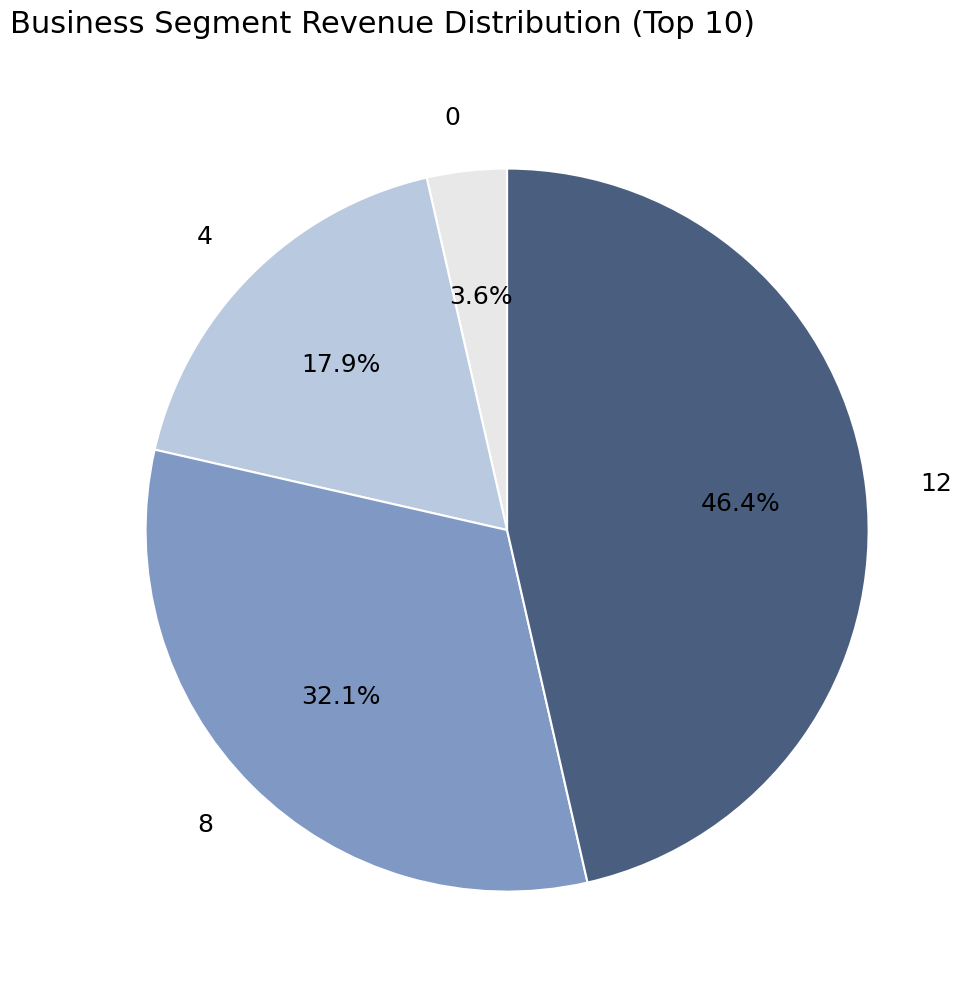

Count the number of slices in the pie.

4